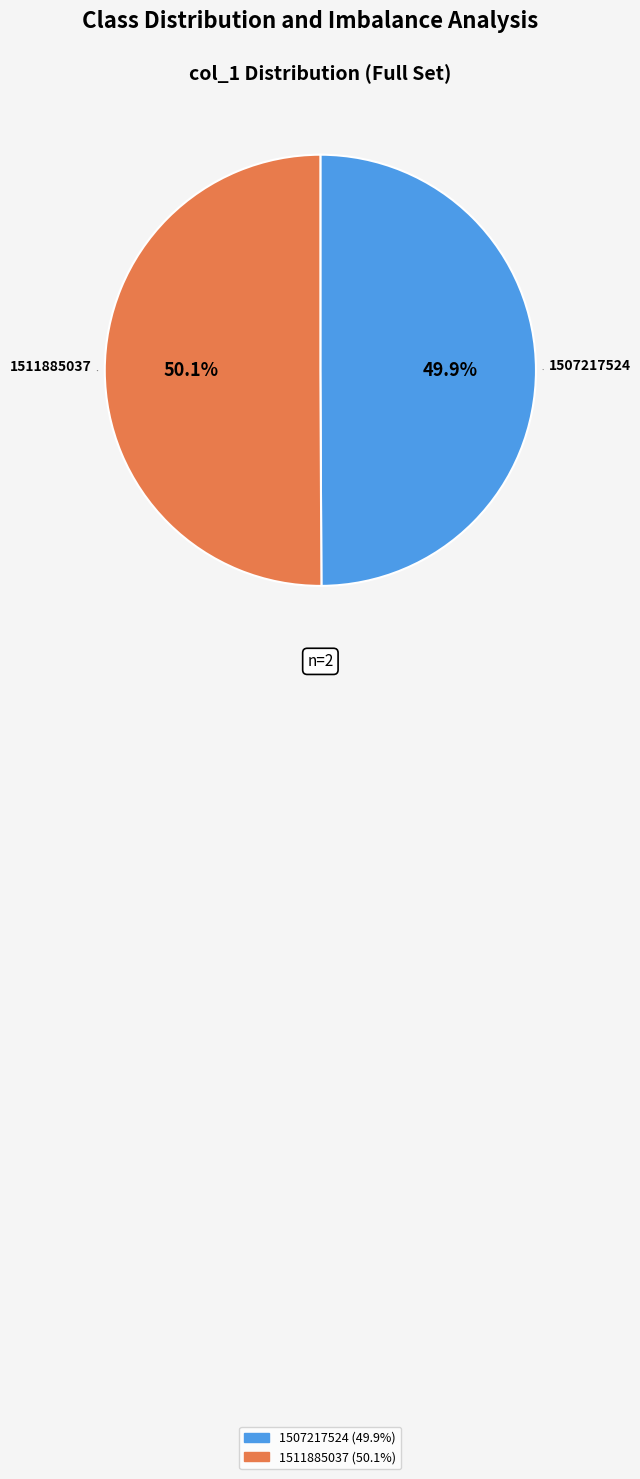

Count the number of slices in the pie.

2